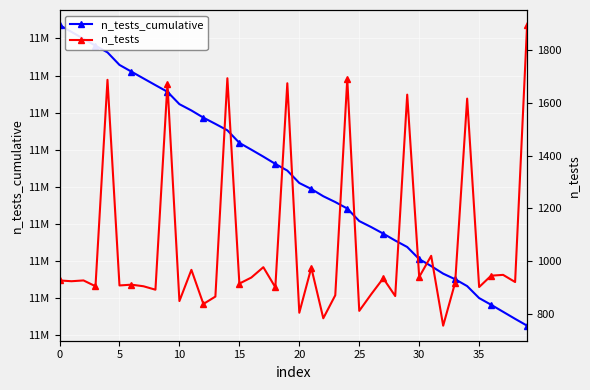

Is it true that n_tests equals 978 at 17?

True